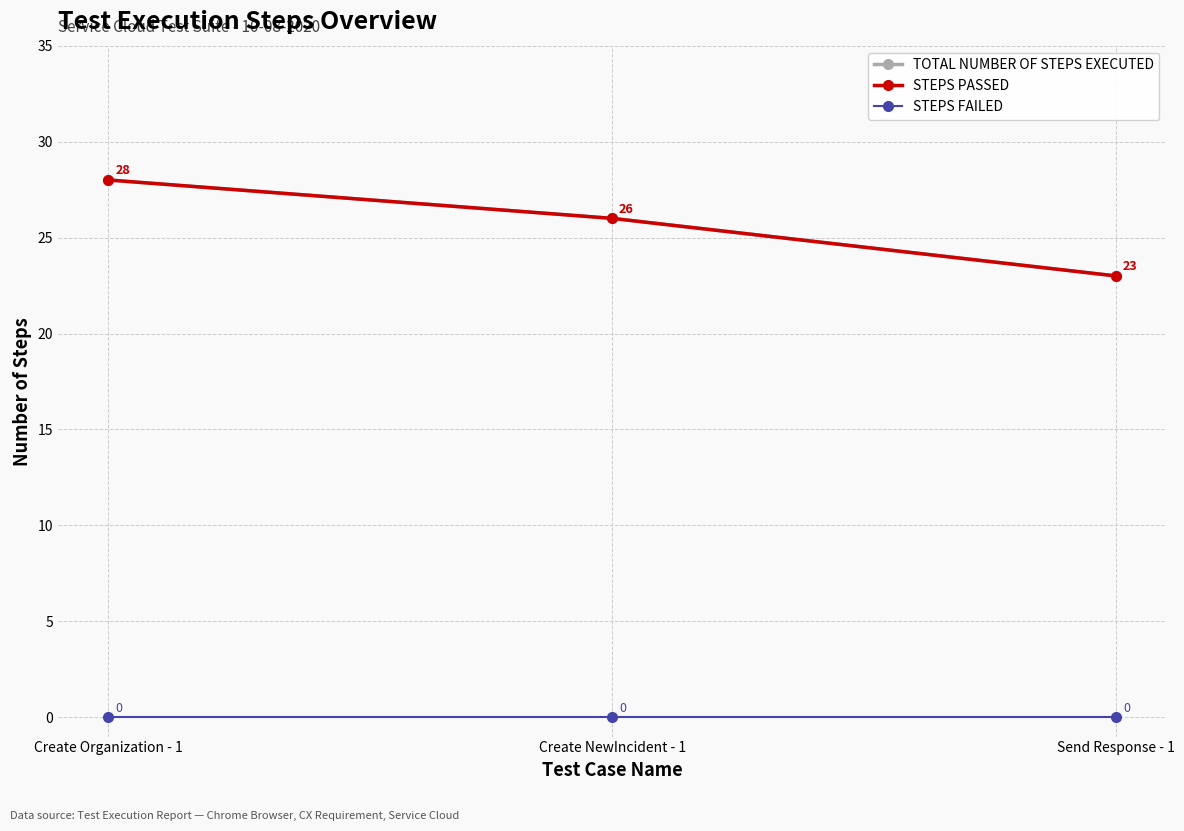

What is the difference between the STEPS PASSED values at Send Response - 1 and Create Organization - 1?

5